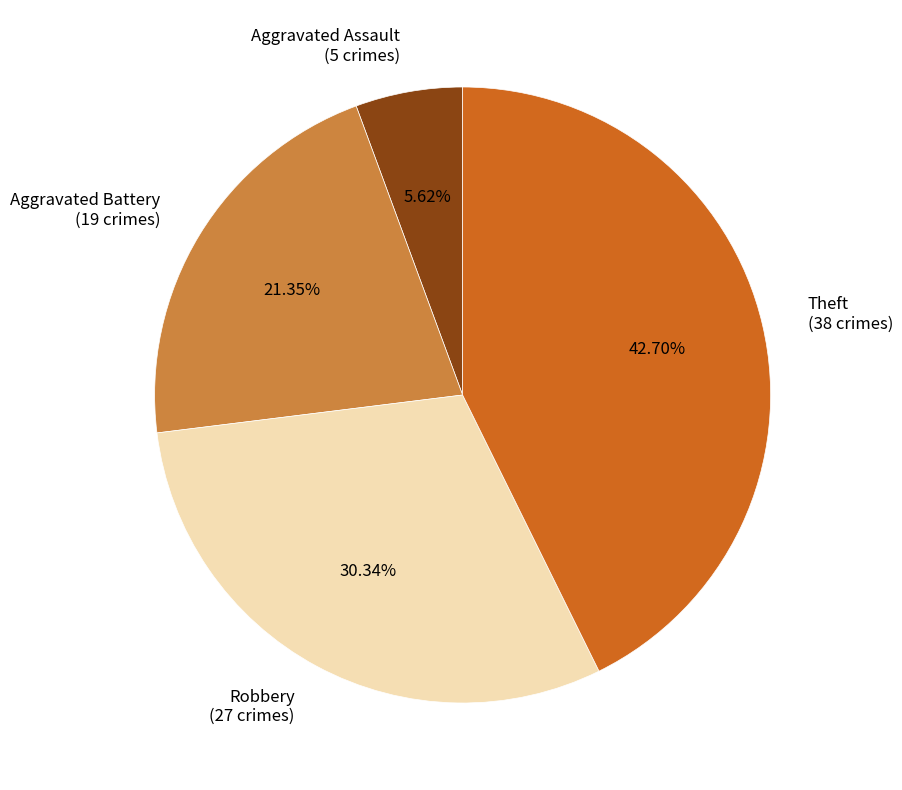

Which has a higher value, Aggravated Battery or Robbery?

Robbery